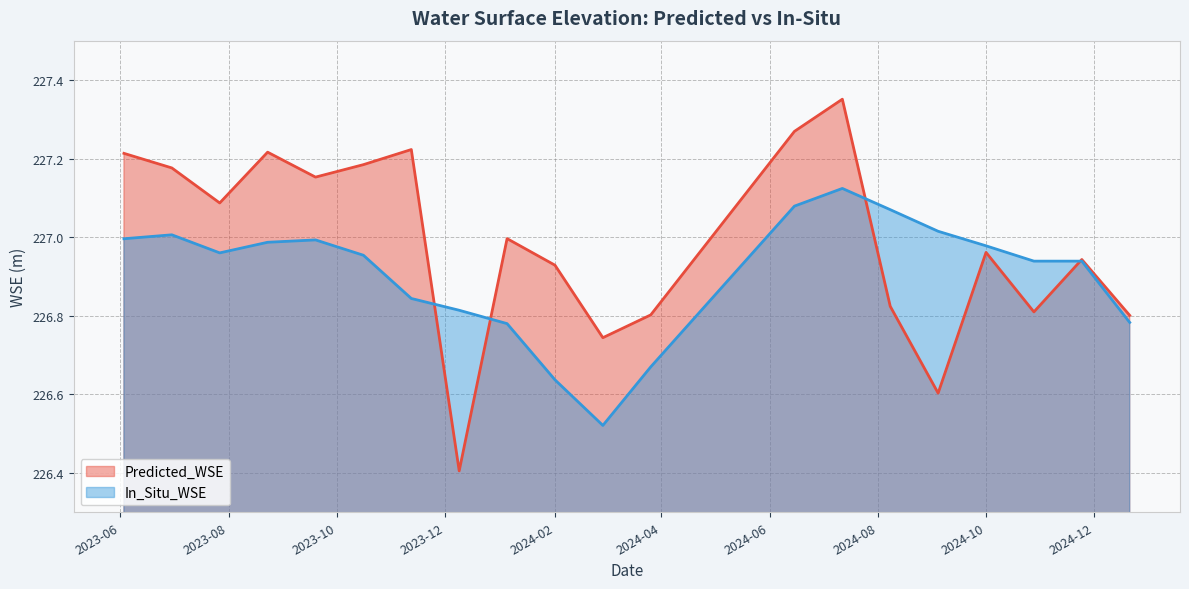

True or false: In_Situ_WSE has more than 1 interior local peaks.

True